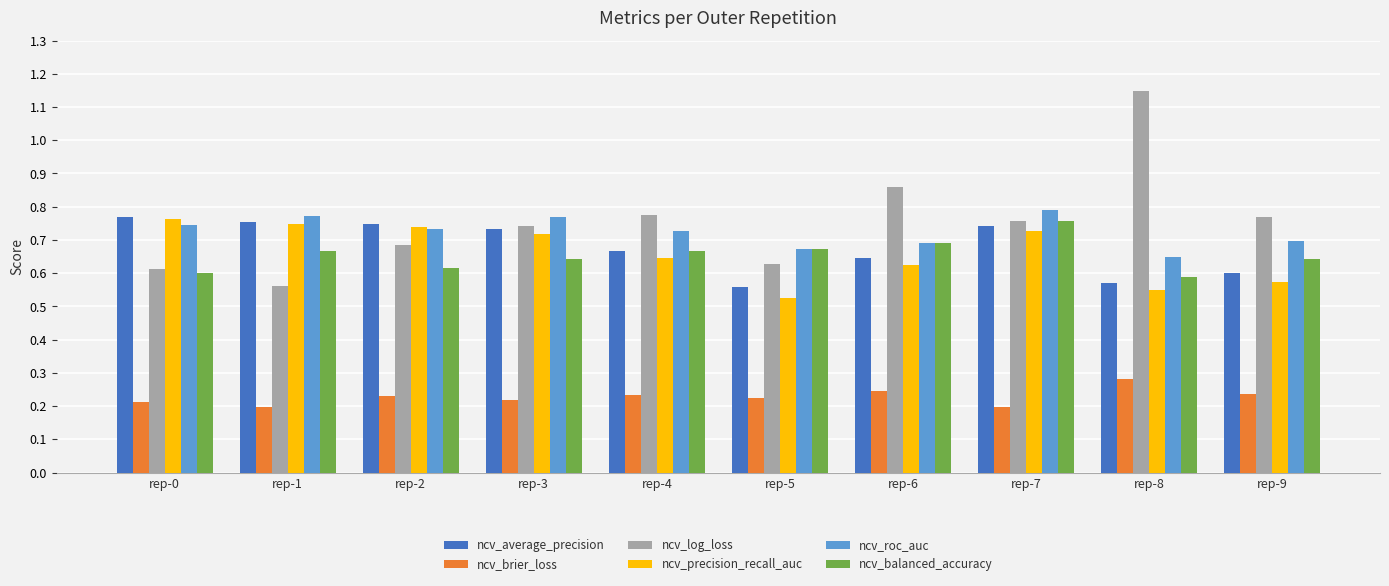

At how many categories does at least one series exceed 0?

10